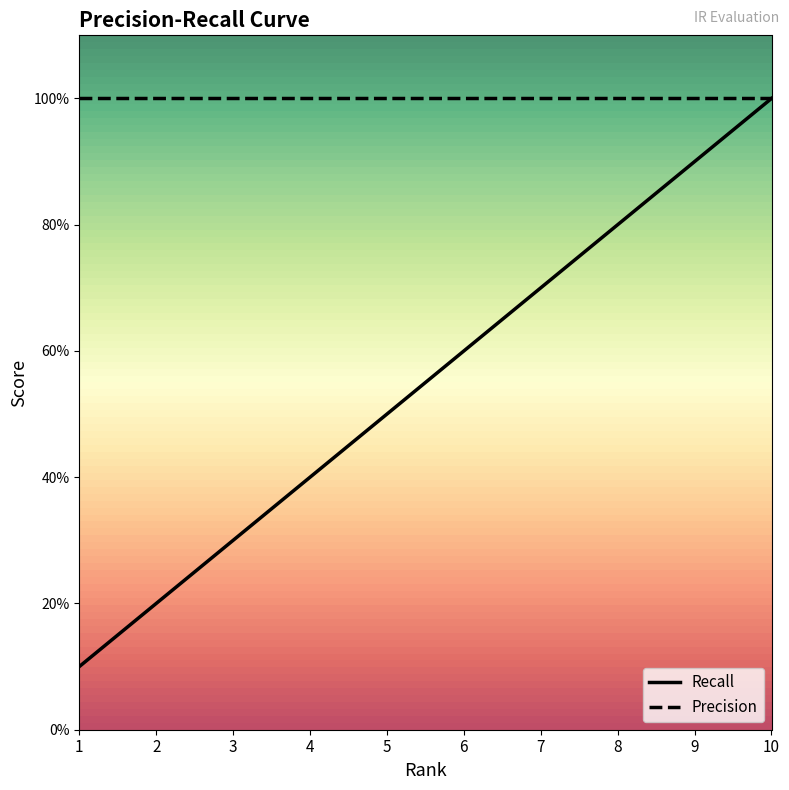

What are all the series names shown in the legend?

Recall, Precision